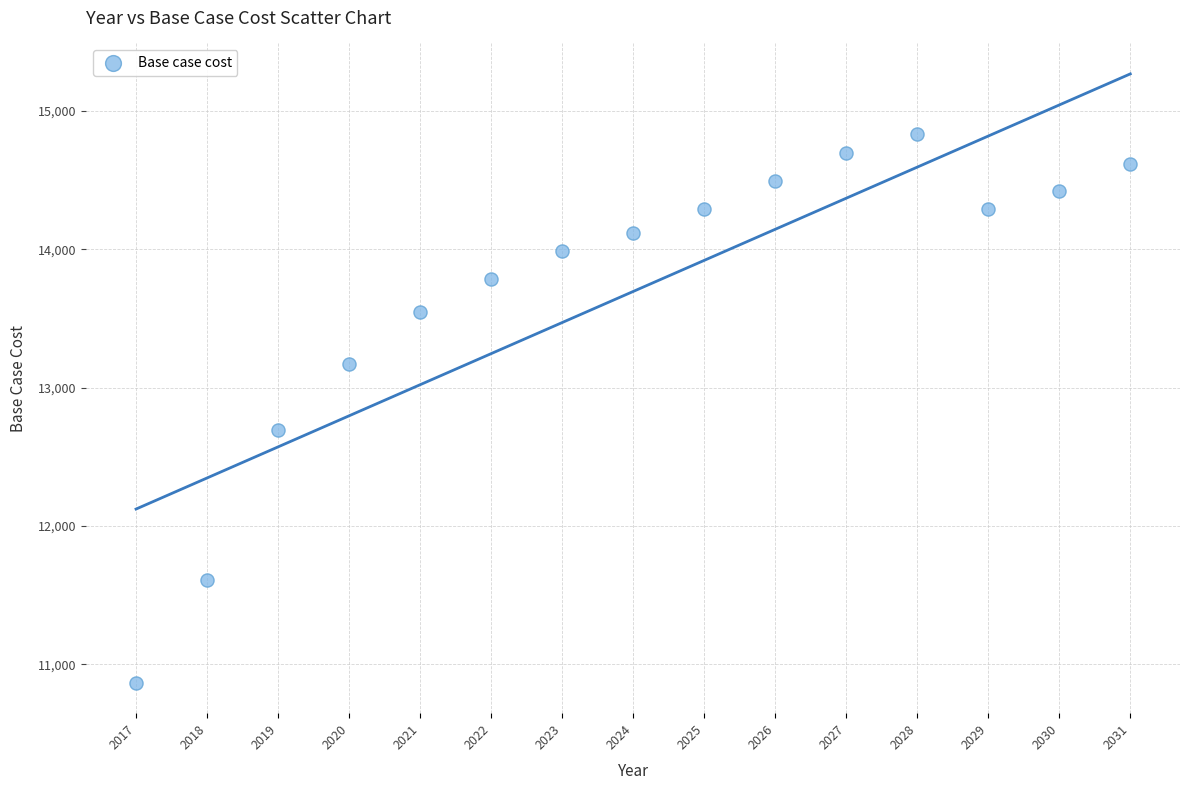

What is the range of Y values (max minus min)?

3966.5